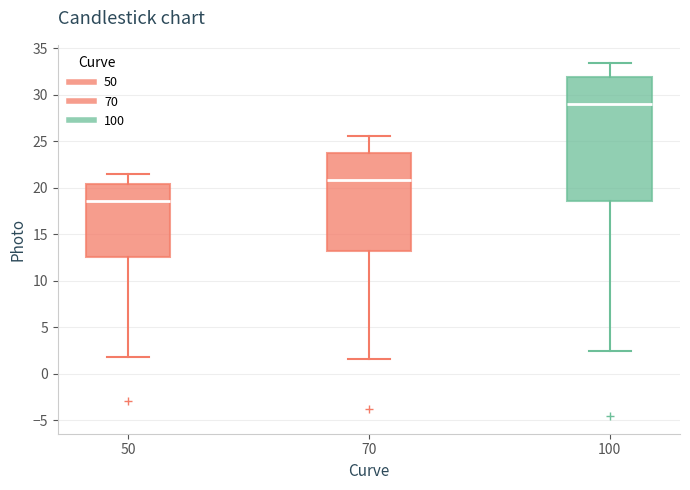

Reading left to right, read every box against the y-axis: the position of its median line, the range the box covers, and the ends of its whiskers. The values are not printed on the chart, so give them approximately, as read against the axis.

50: median 18.5, box 12.5 to 20.5, whiskers 2.0 to 21.5
70: median 21.0, box 13.0 to 23.5, whiskers 1.5 to 25.5
100: median 29.0, box 18.5 to 32.0, whiskers 2.5 to 33.5